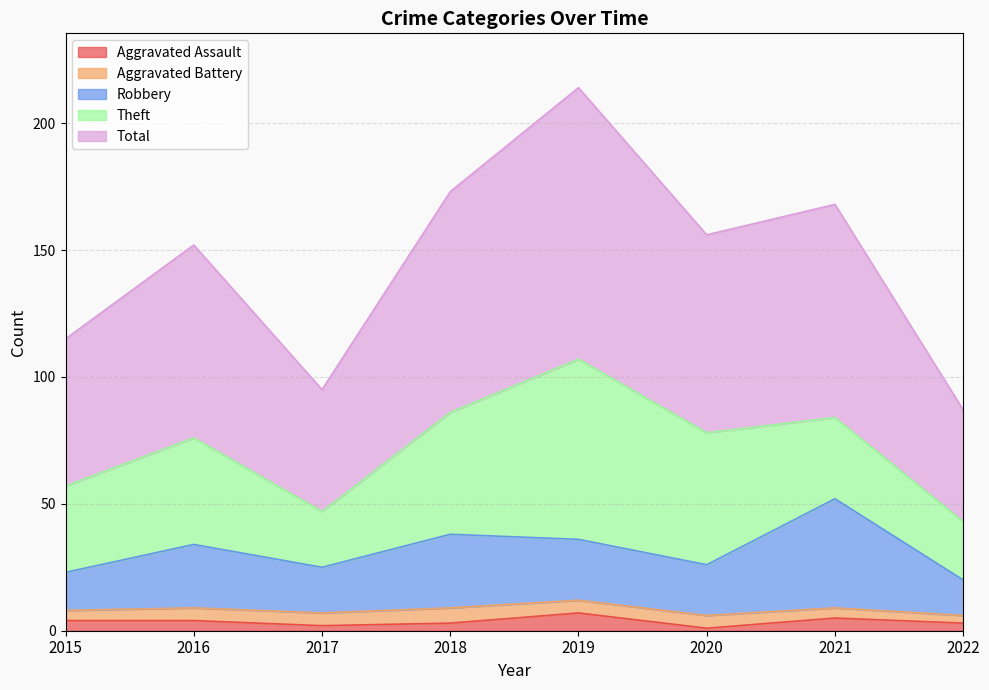

What is the smallest value displayed?

1